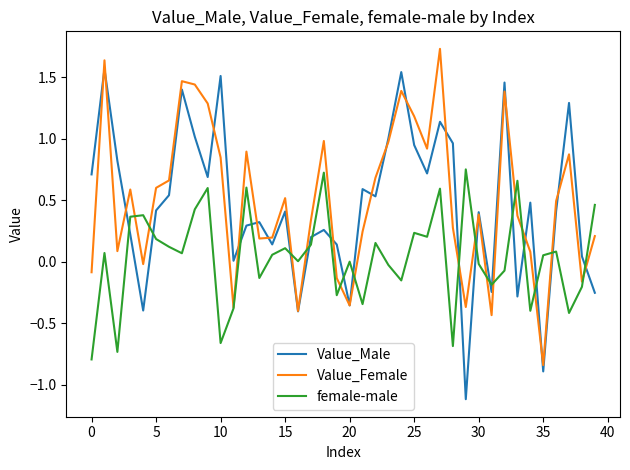

What is the highest value of the Value_Female series?

1.7